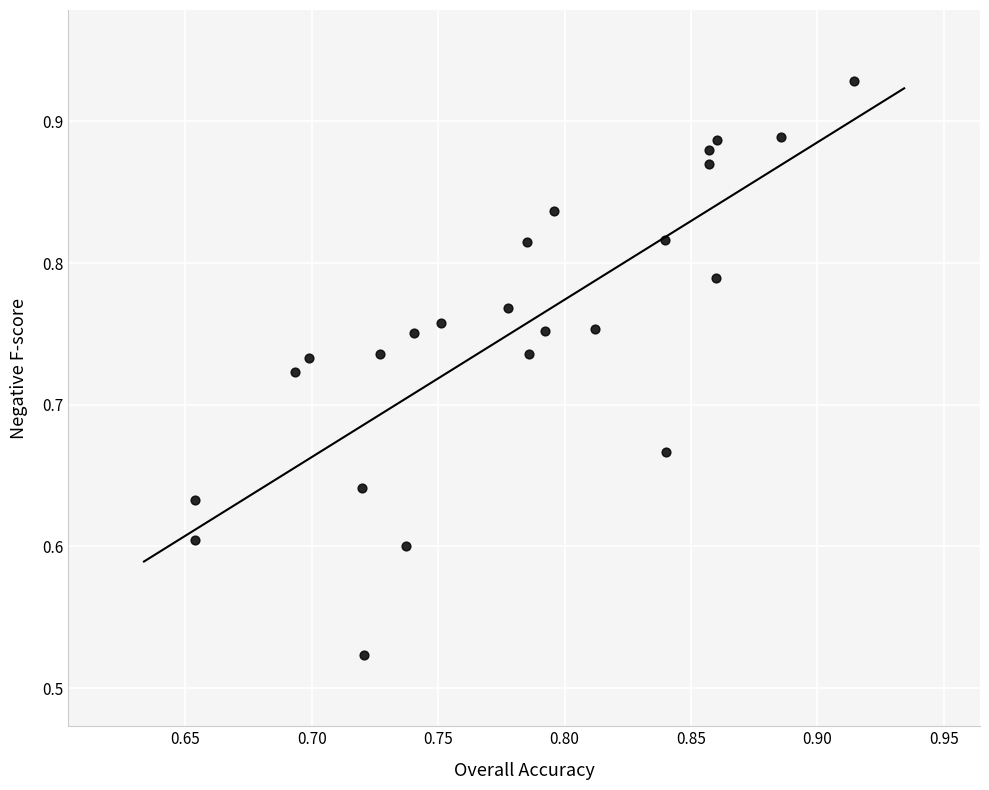

What is the range of Y values (max minus min)?

0.4